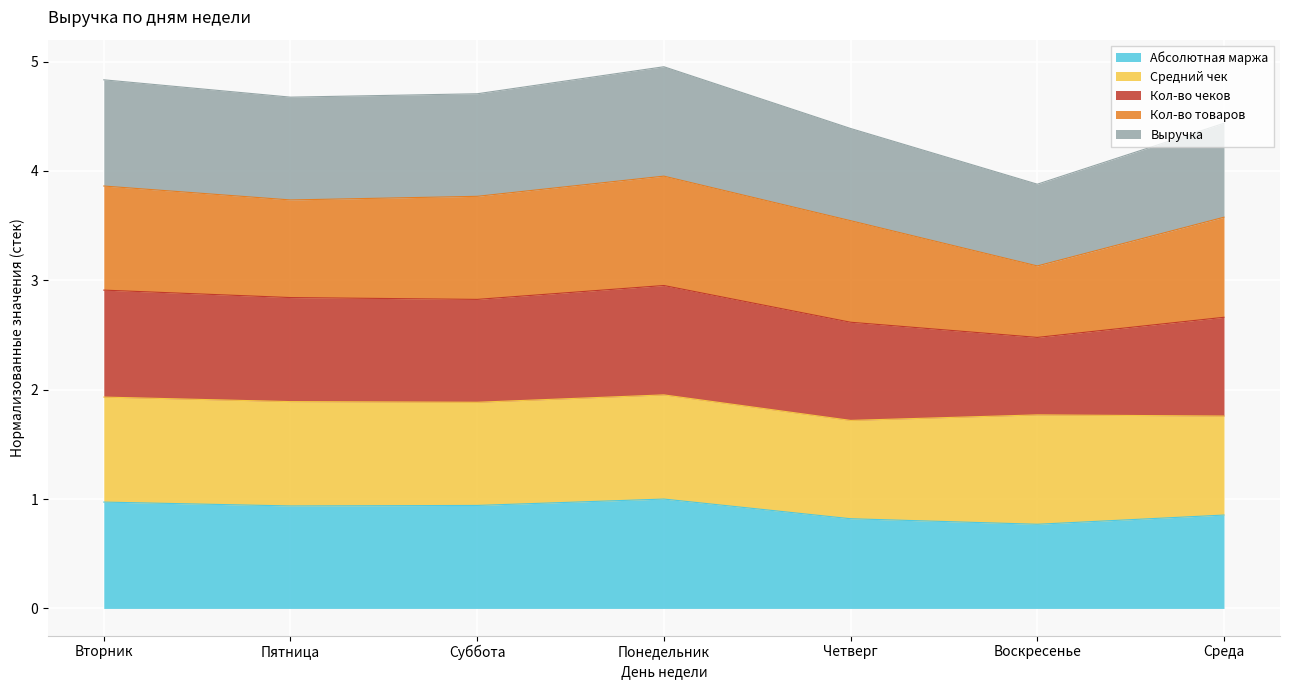

Between Суббота and Воскресенье, which is larger?

Суббота